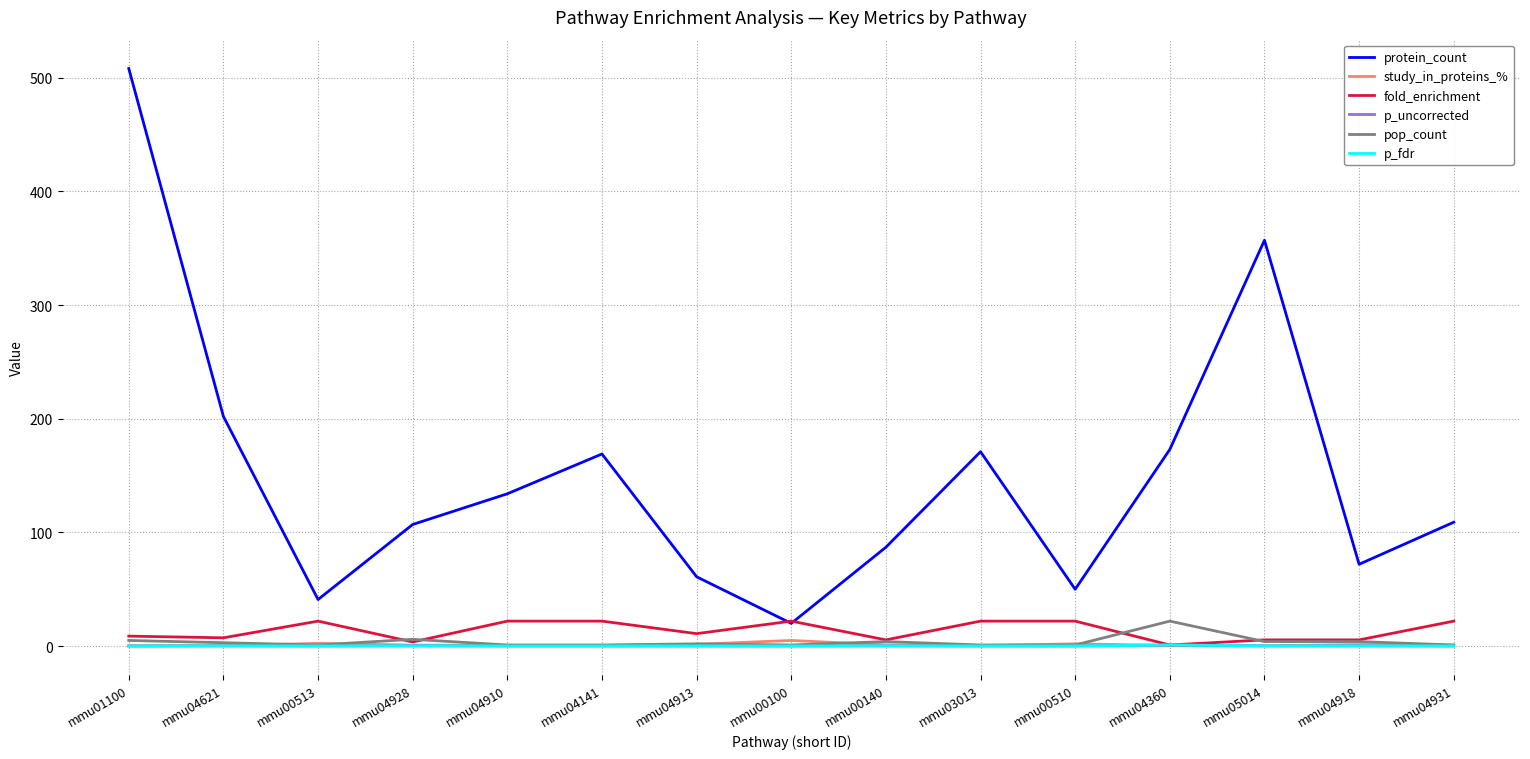

At which category is the sum across all series the highest?

mmu01100